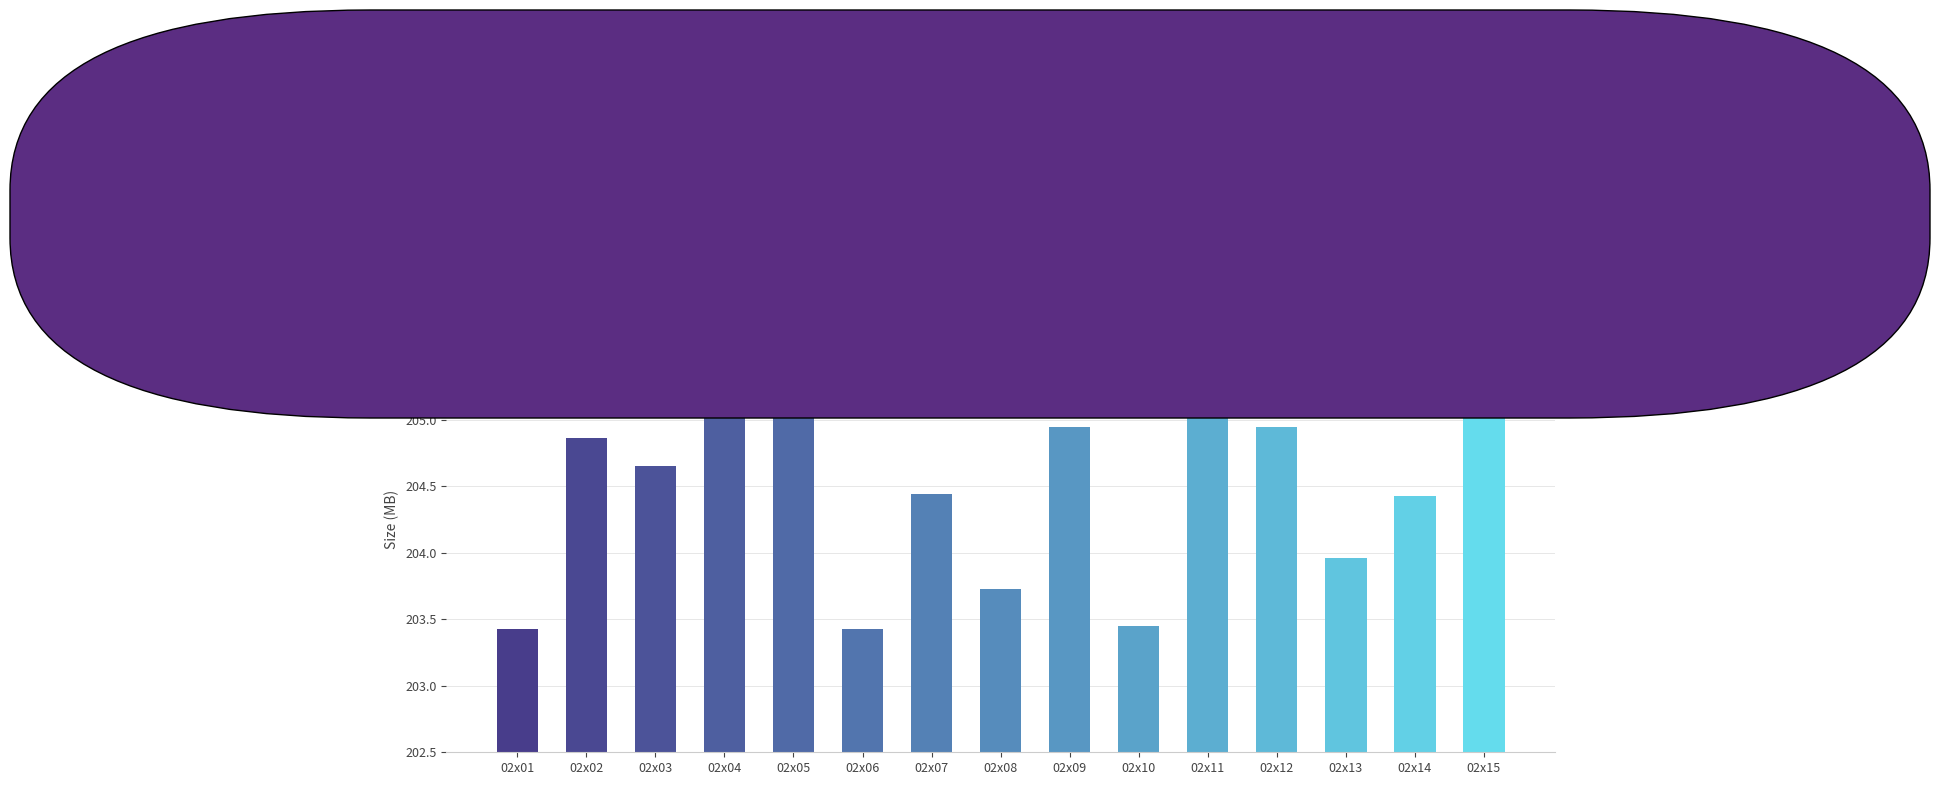

True or false: the data shows 203.4 at 02x06.

True